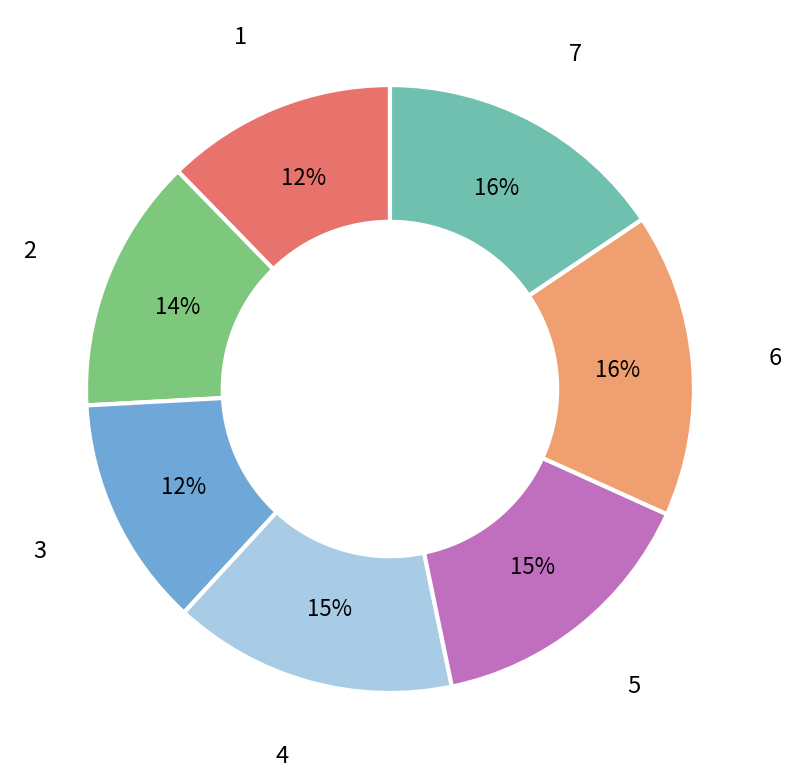

Approximately how many times larger is the value at 5 compared to 2?

1.1